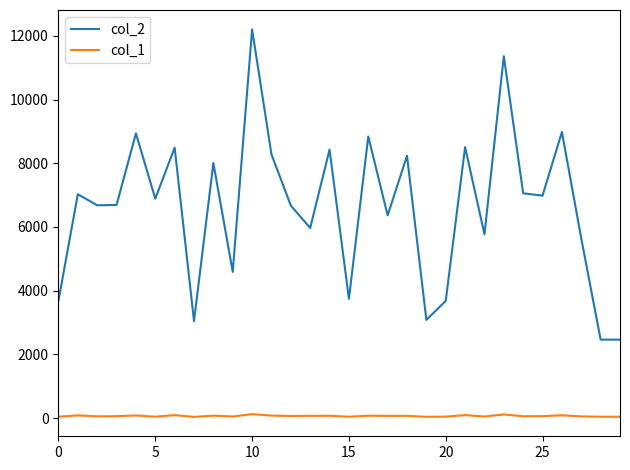

Which series has the largest range (max minus min)?

col_2